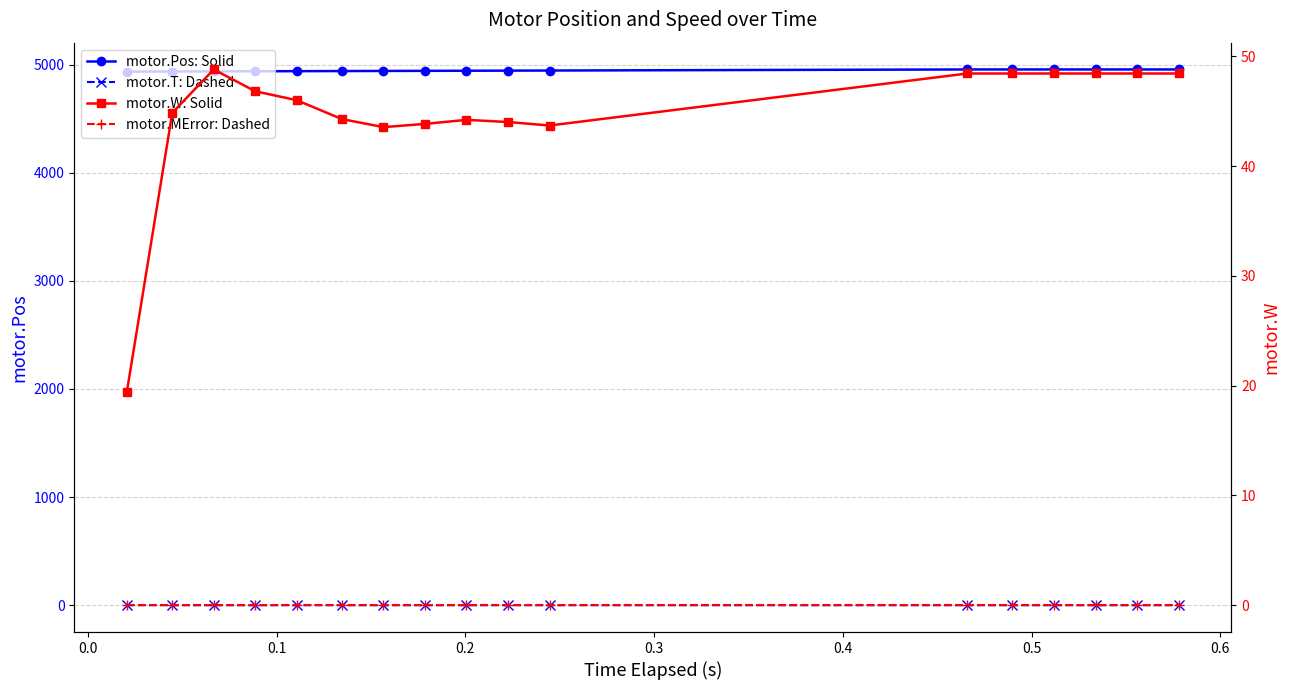

How many values in the motor.W: Solid series are below 45?

8